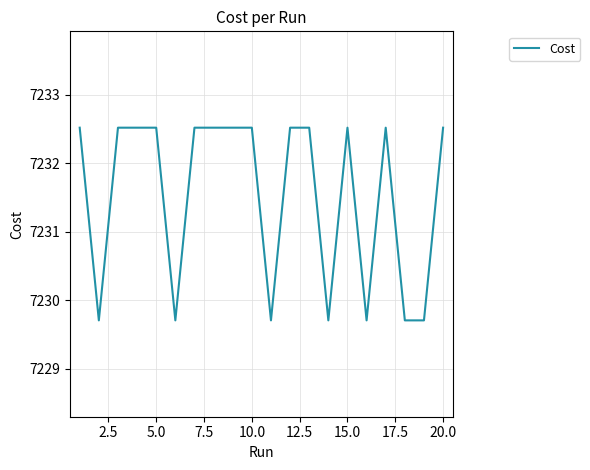

What is the smallest value displayed?

7229.7